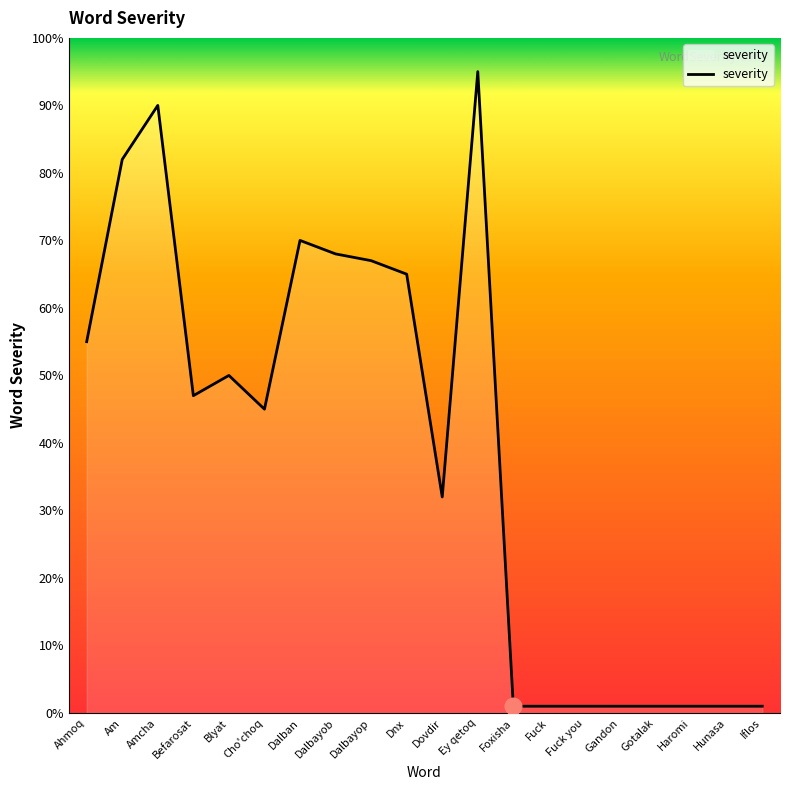

What is the ratio of the value at Dalbayop to the value at Dalbayob?

1.0